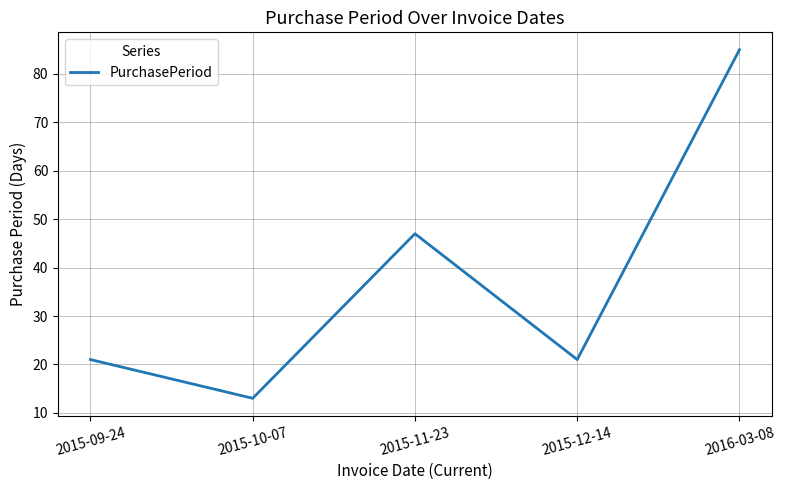

What is the sum of all values?

187